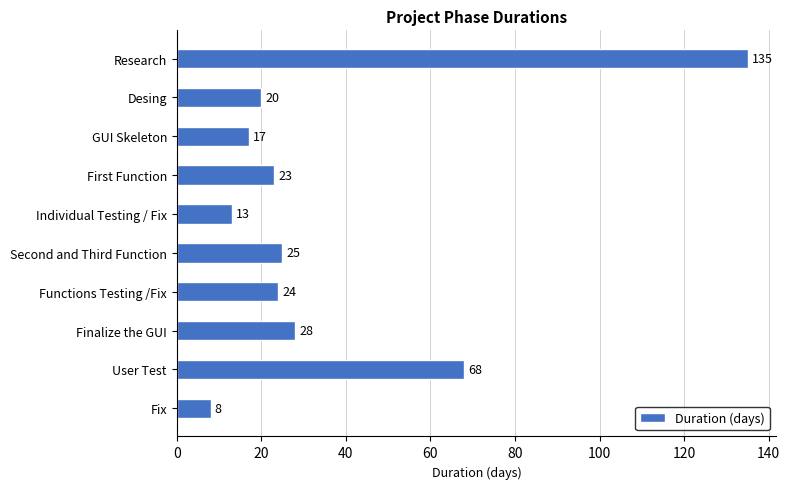

Is it true that the value at First Function is 23?

True